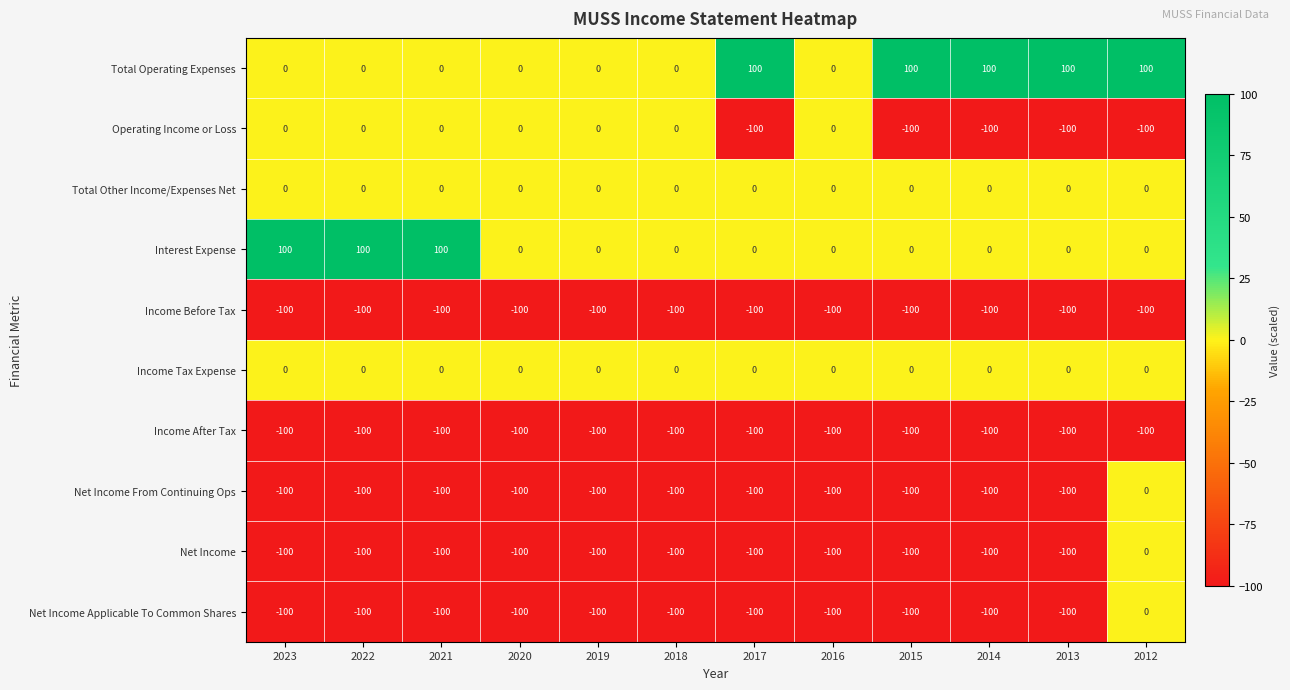

What is the difference between the highest and lowest values at 2023?

200